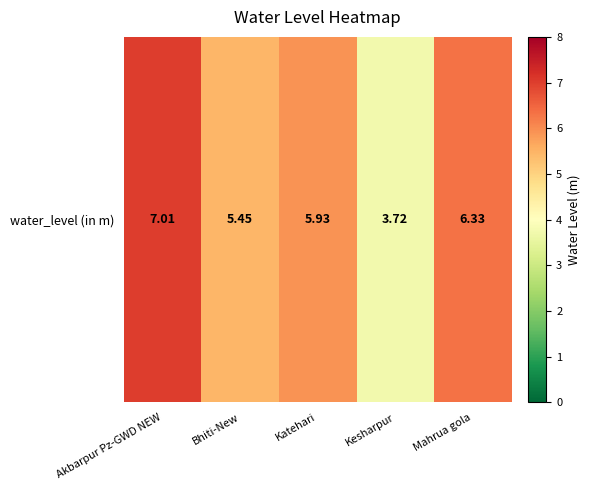

List the labels in order of value, largest first.

Akbarpur Pz-GWD NEW, Mahrua gola, Katehari, Bhiti-New, Kesharpur